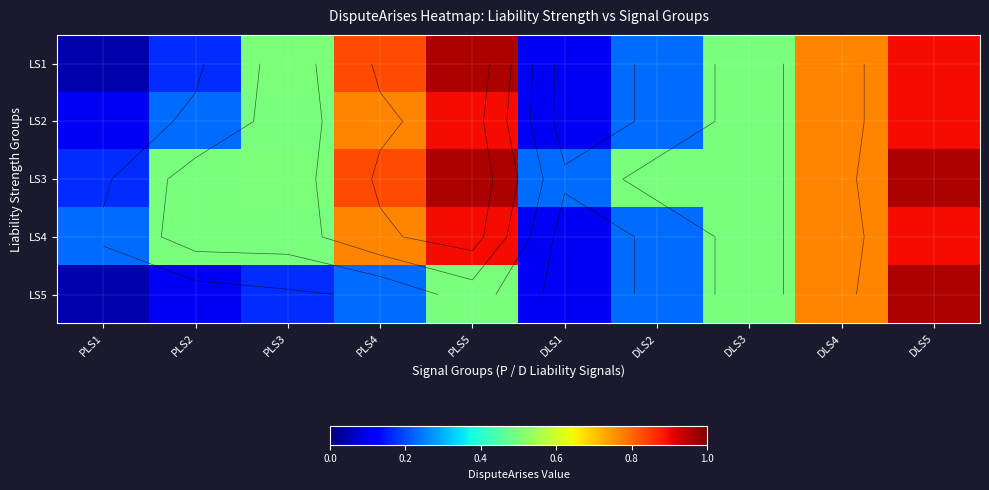

At how many categories does at least one series exceed 0?

10